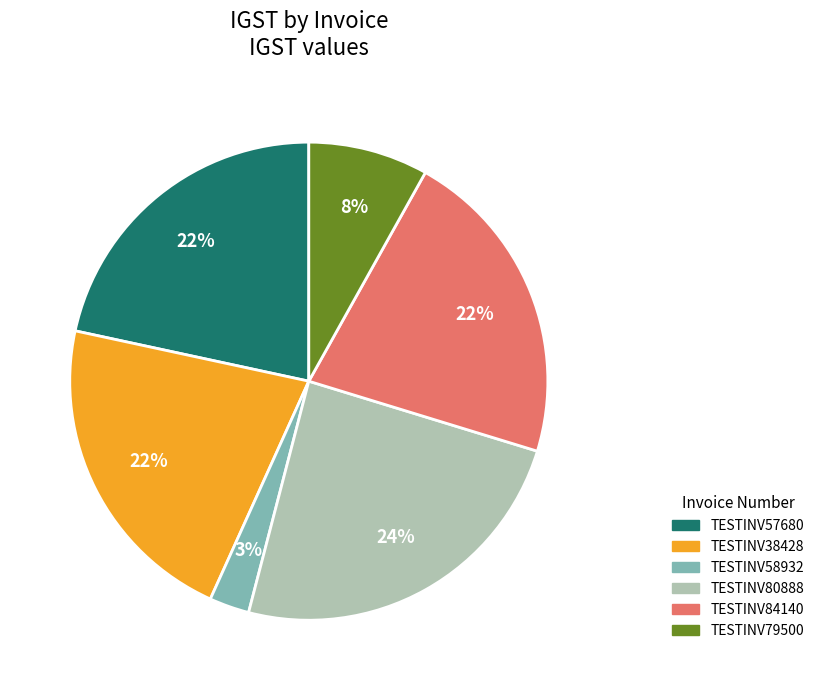

Does any single category account for the majority?

No